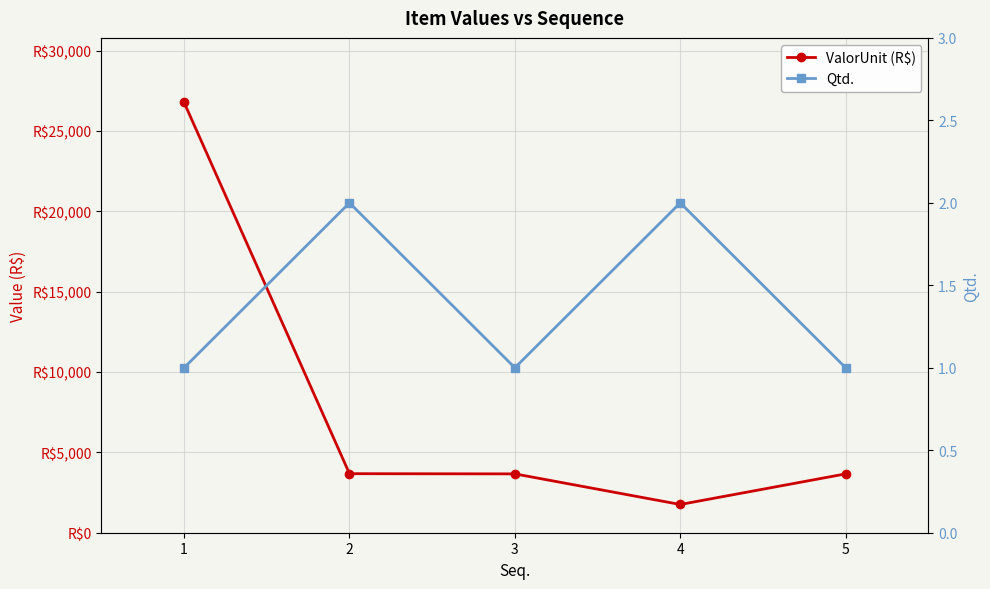

What are all the series names shown in the legend?

ValorUnit (R$), Qtd.